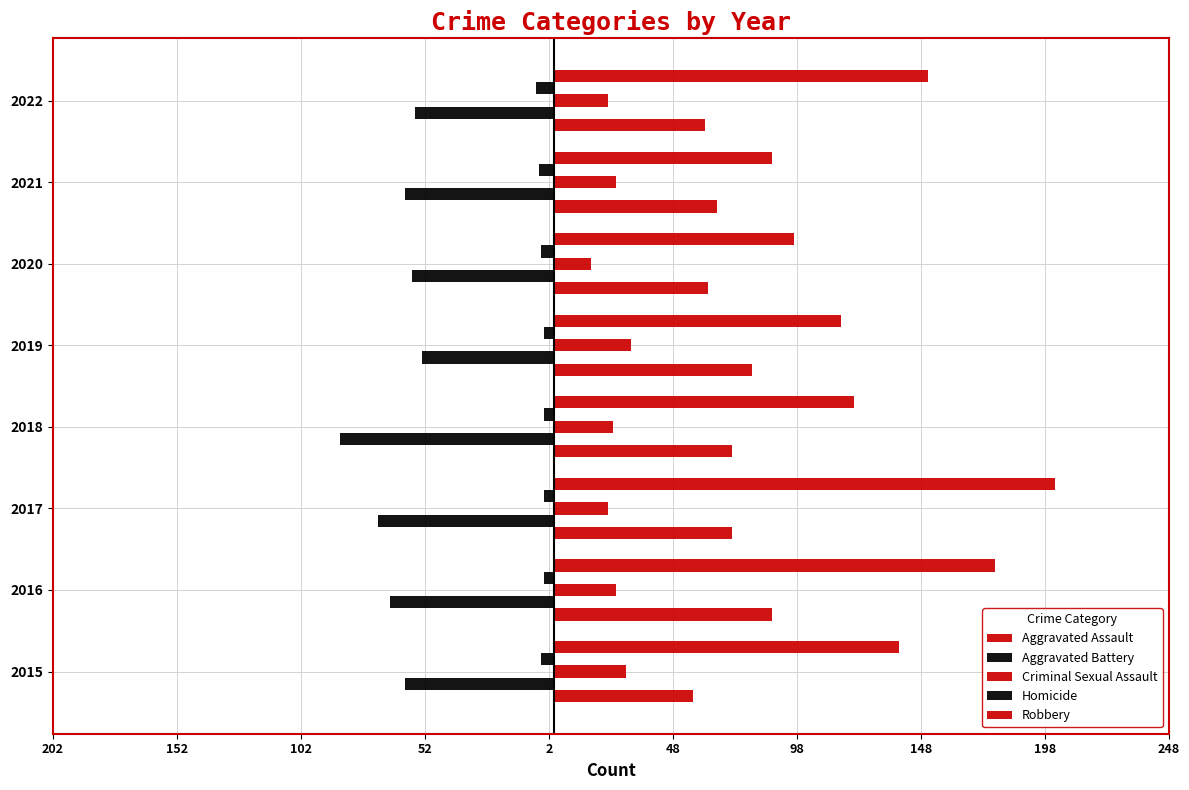

Reading left to right, transcribe all the data shown in this chart.

Aggravated Assault: 56	88	72	72	80	62	66	61
Aggravated Battery: -60	-66	-71	-86	-53	-57	-60	-56
Criminal Sexual Assault: 29	25	22	24	31	15	25	22
Homicide: -5	-4	-4	-4	-4	-5	-6	-7
Robbery: 139	178	202	121	116	97	88	151